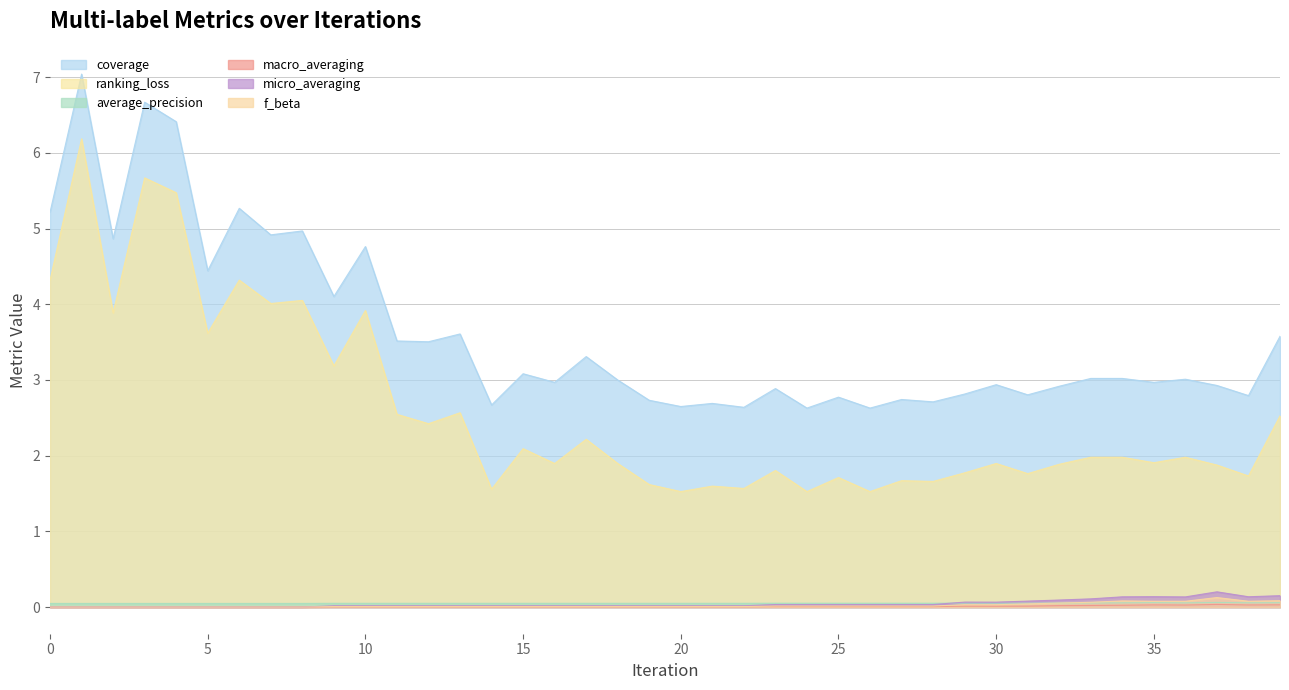

Which series has the largest total across all categories?

coverage